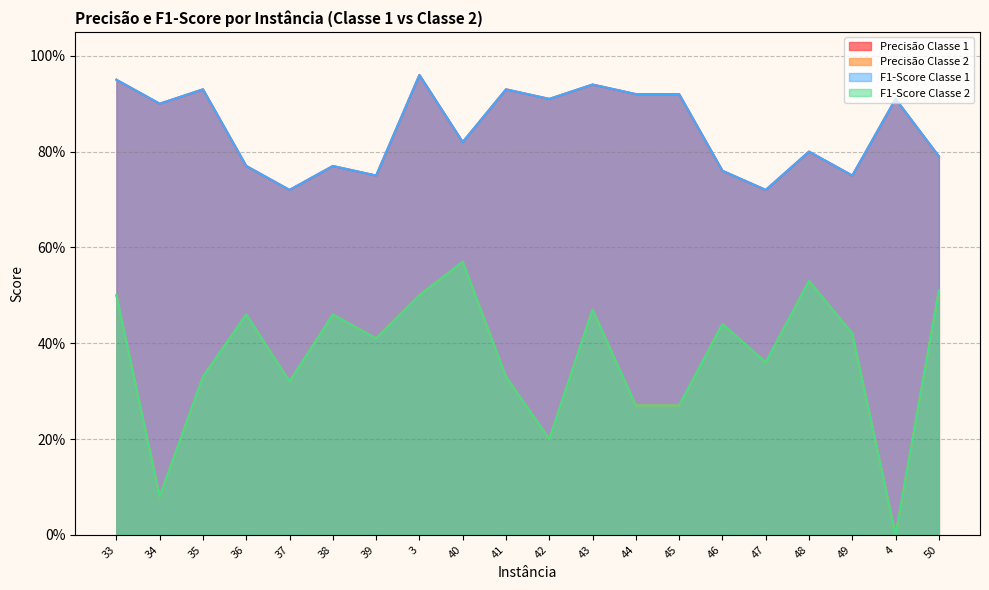

What is the label of the 17th point from the right?

36